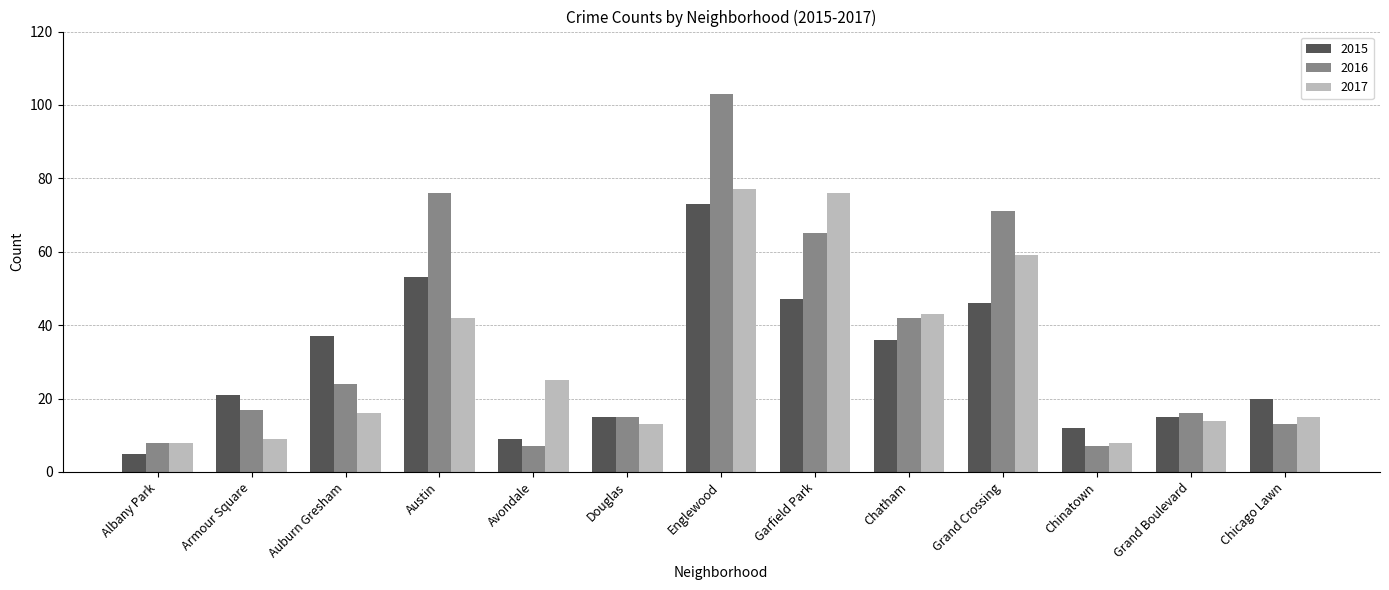

What is the spread (max minus min) of values at Garfield Park?

29